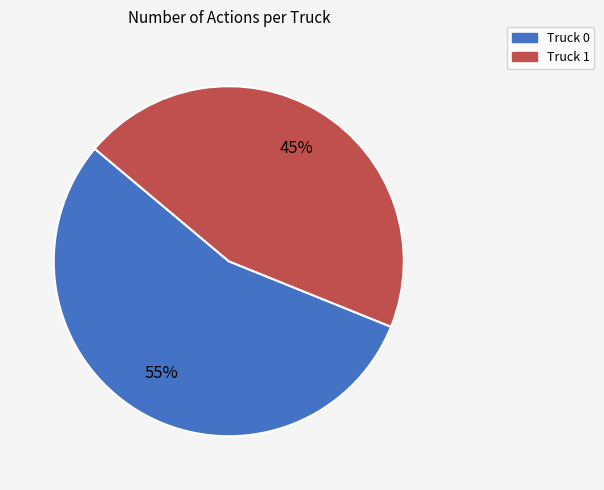

To the nearest percent, what is the combined percentage of Truck 0 and Truck 1?

100%